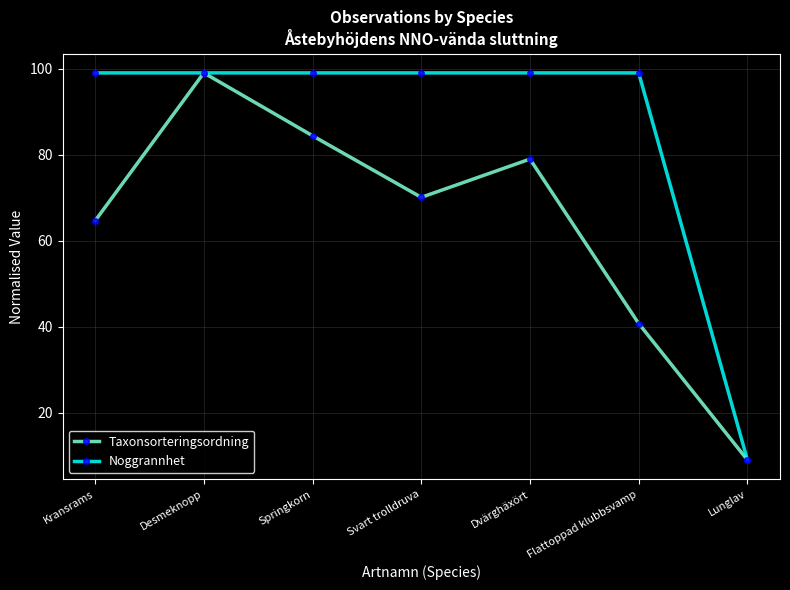

What is the label of the 3rd point from the right?

Dvärghäxört